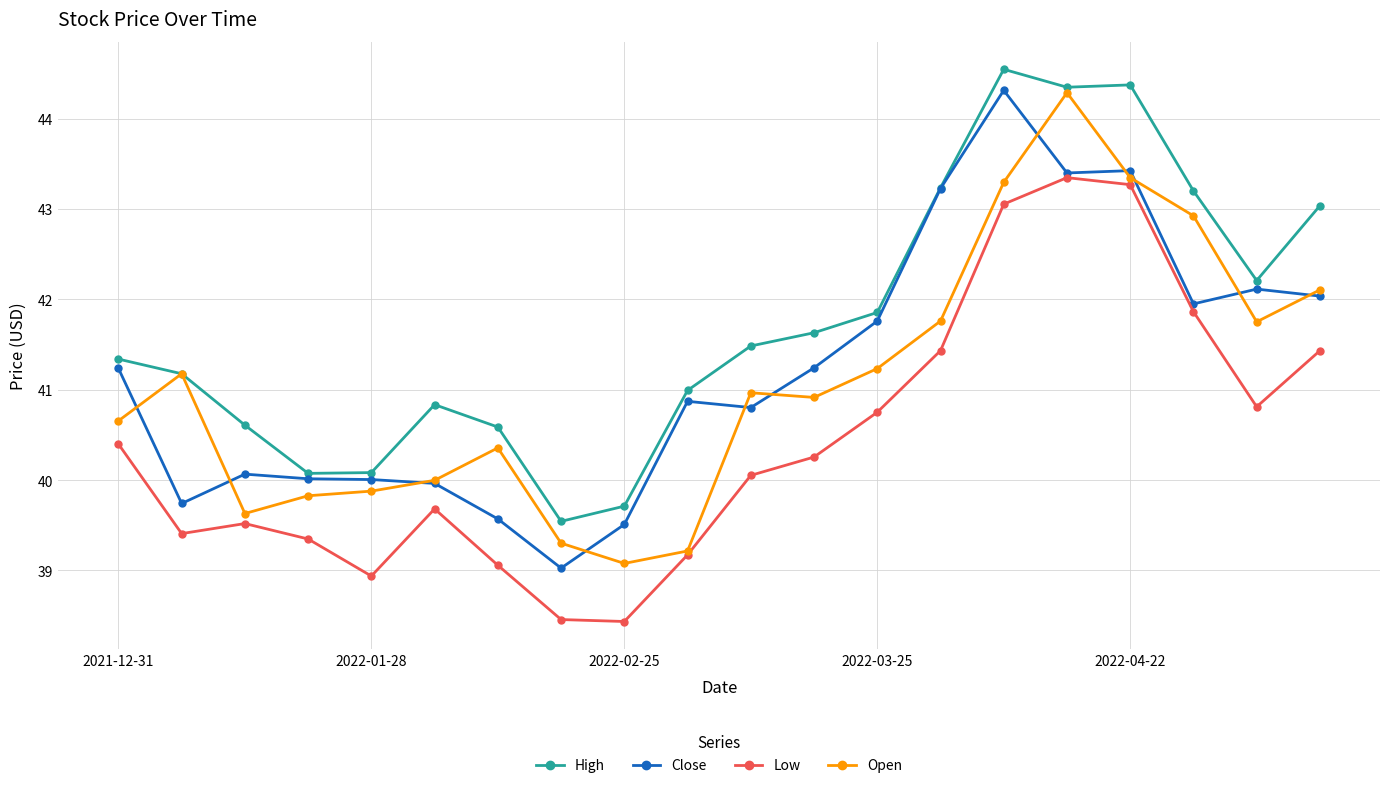

What are all the series names shown in the legend?

High, Close, Low, Open